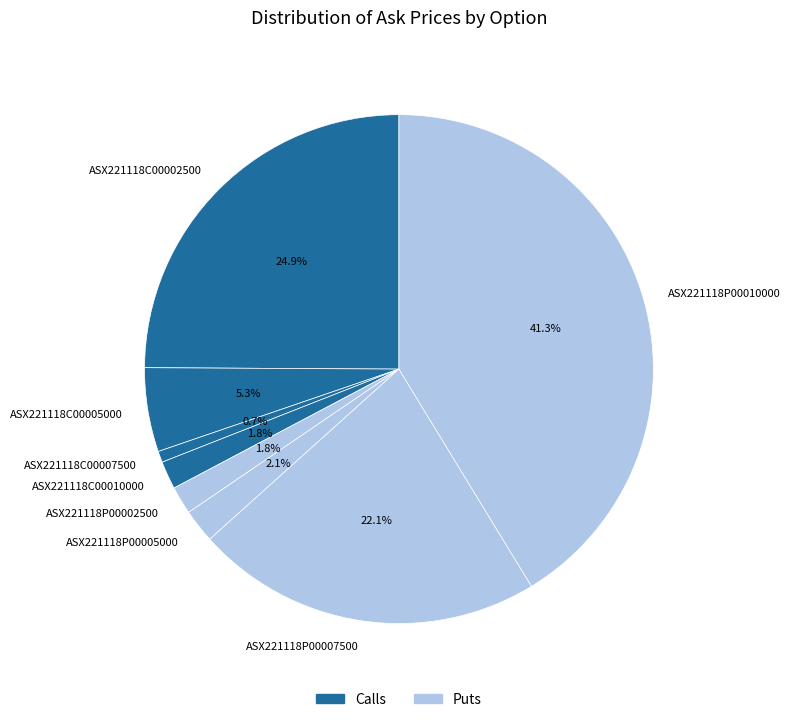

The ASX221118C00010000 slice represents 2% of the pie. True or false?

True